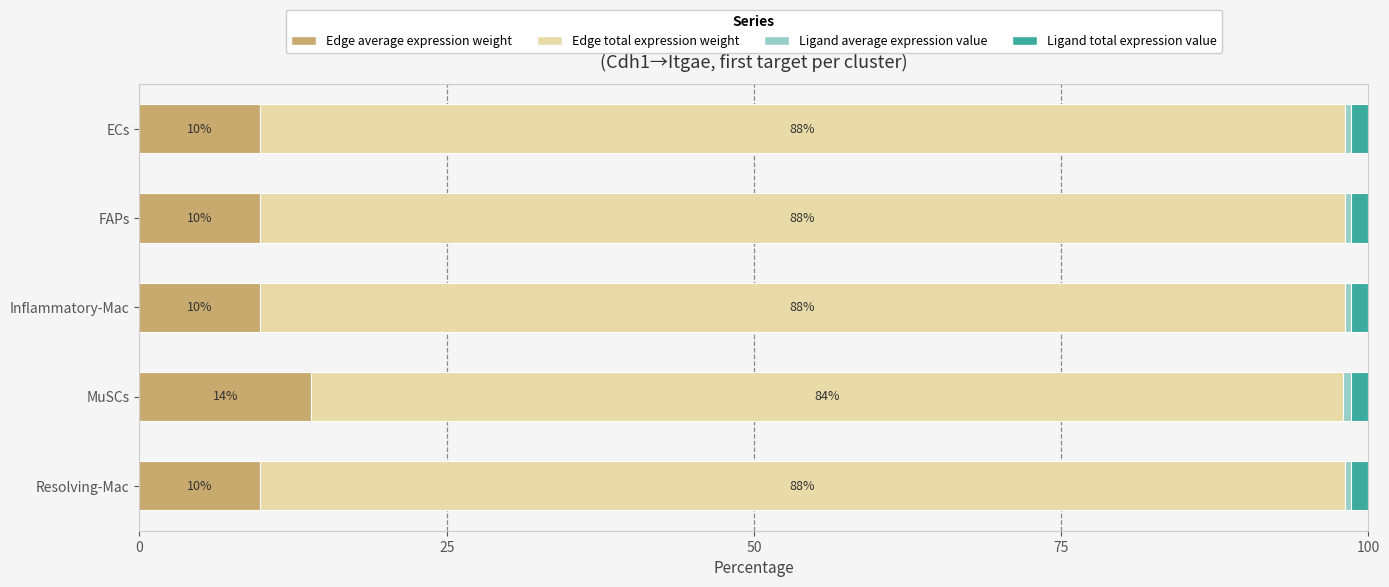

The value of Edge average expression weight at FAPs is 9.8. True or false?

True